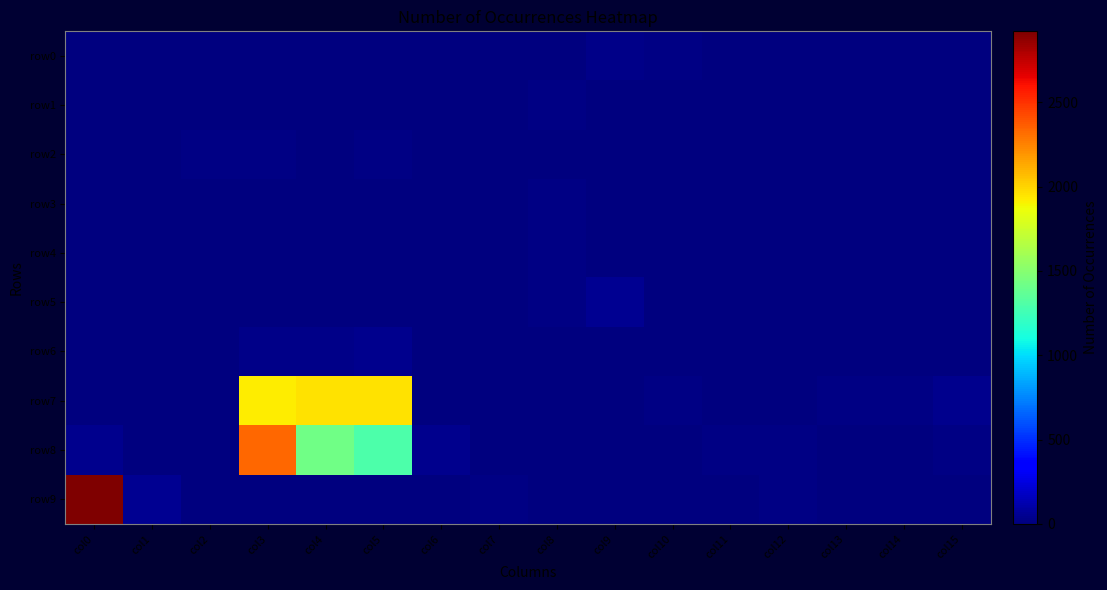

At how many categories does at least one series exceed 1766?

4